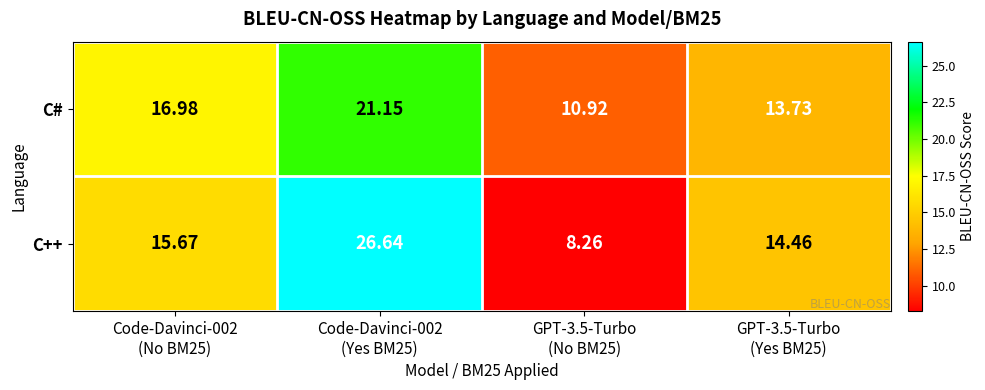

Which series has the widest spread of values?

C++